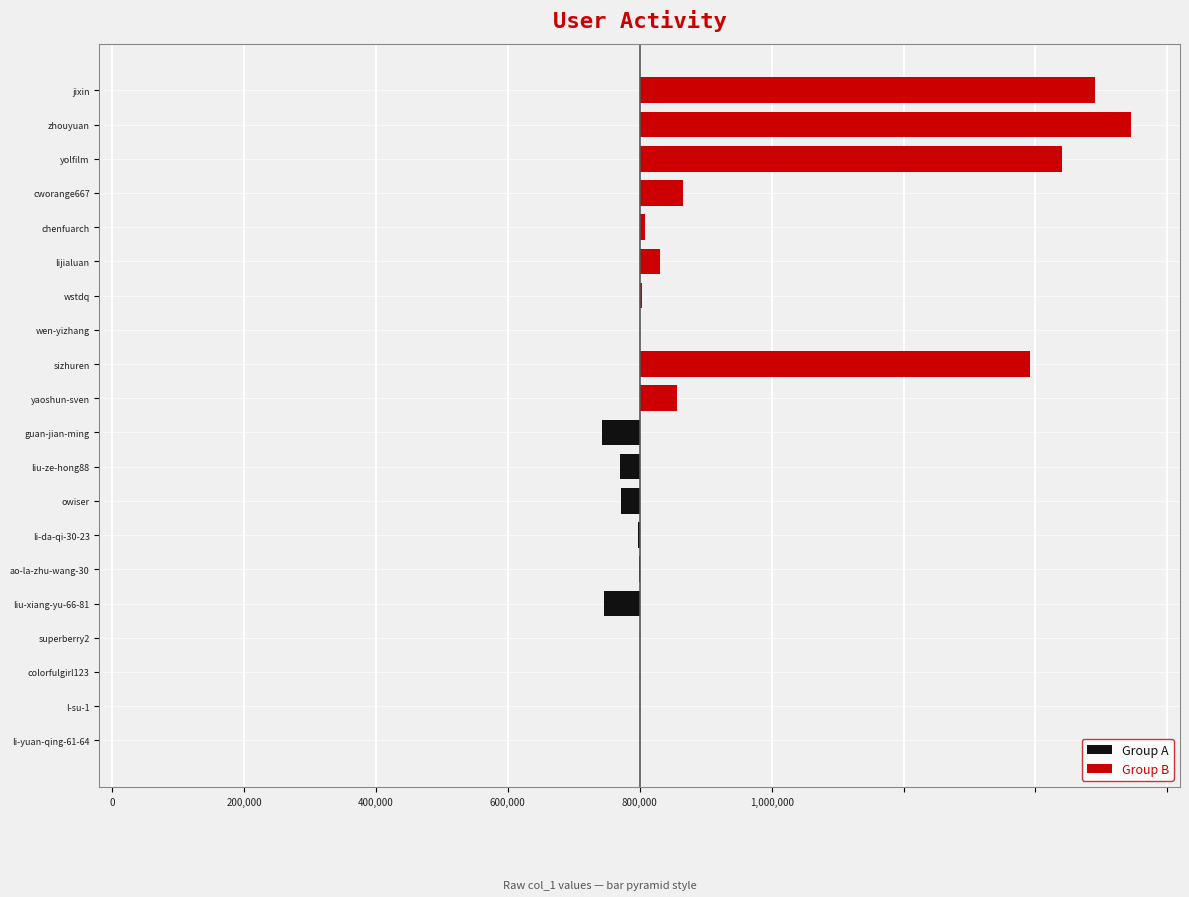

How many values in the Group A series are below -1638?

5